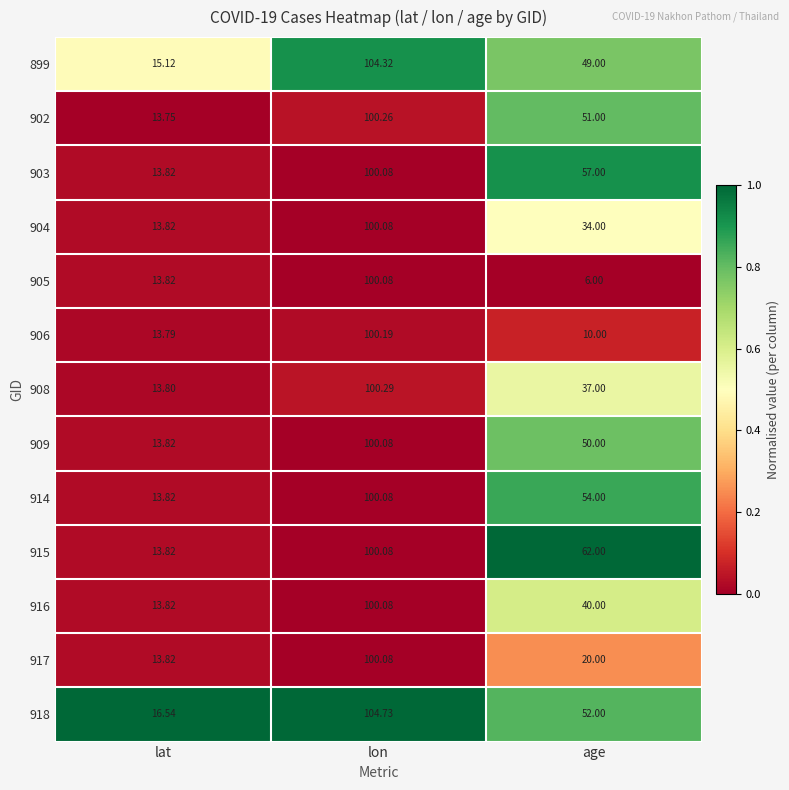

At which label does 915 reach its peak?

lon